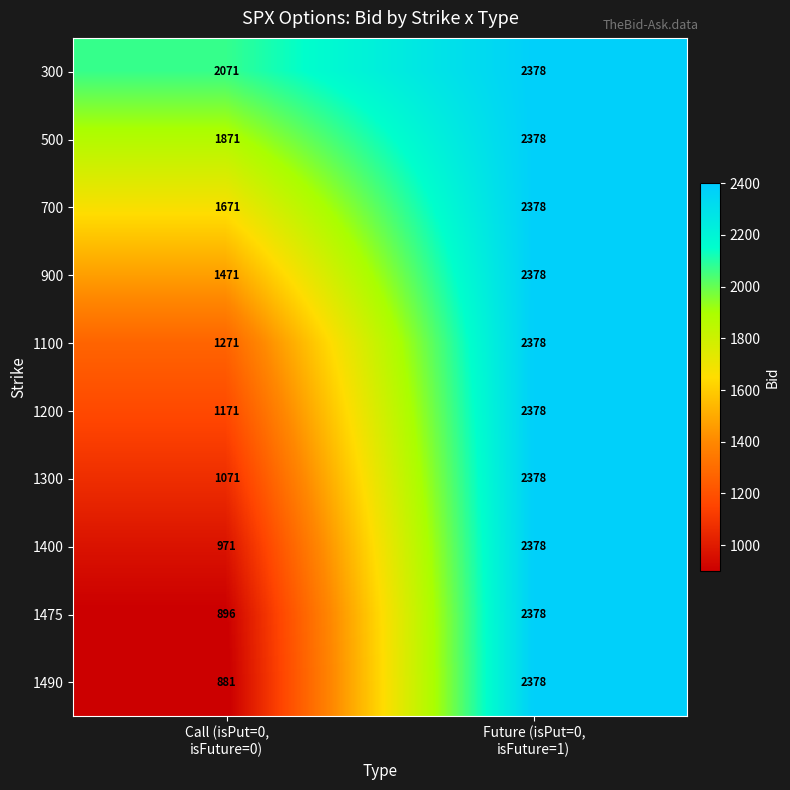

At how many categories does at least one series exceed 1451?

2